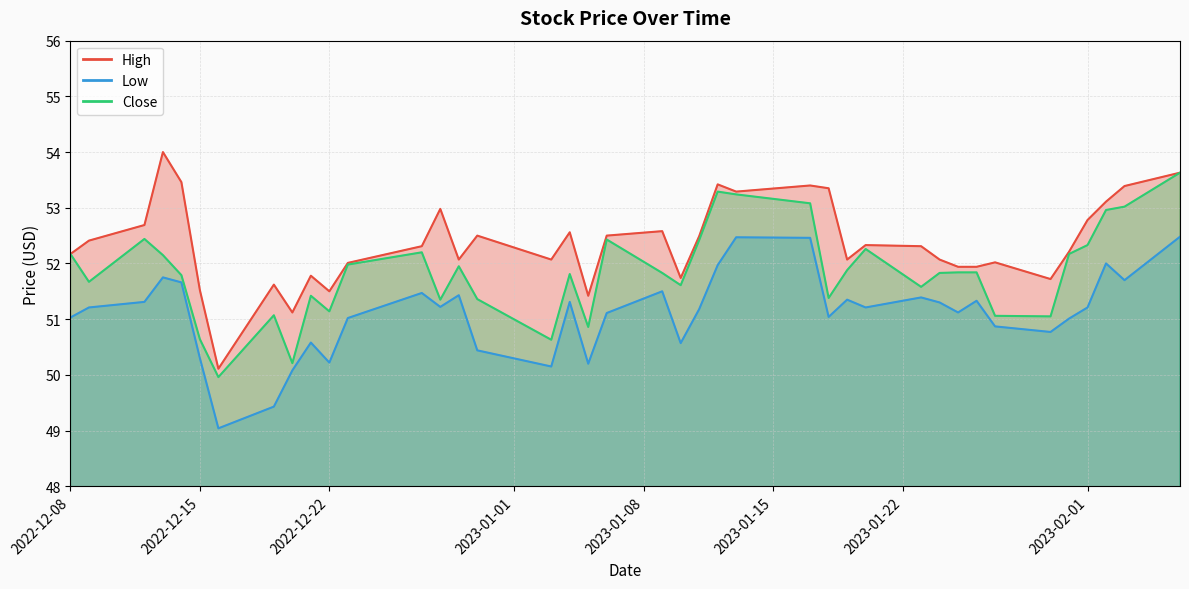

What is the sum of the High values at 2023-01-05 and 2023-01-04?

104.0